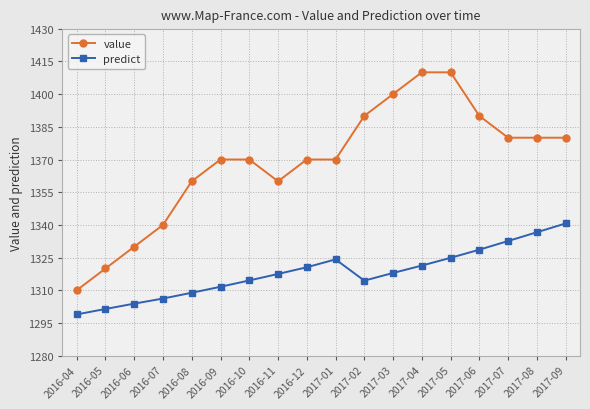

How many series are shown in this chart?

2